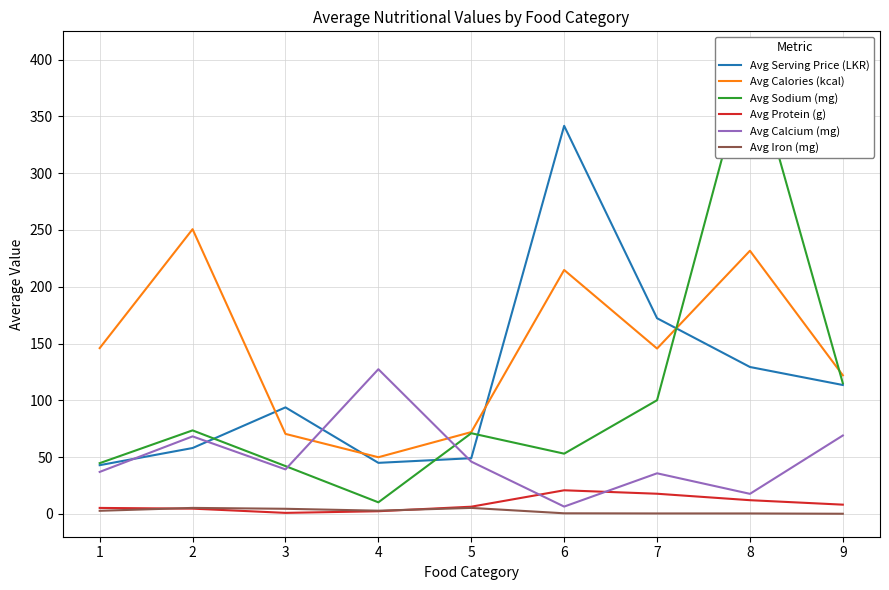

The Avg Serving Price (LKR) series shows 49.0 at 5. True or false?

True